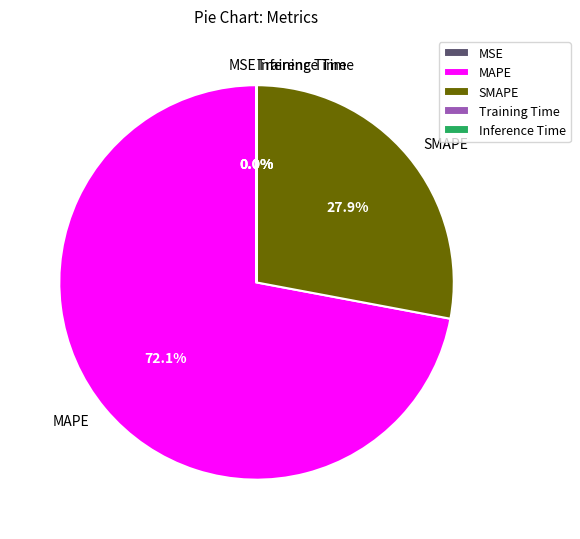

What is the largest slice in the pie chart?

MAPE